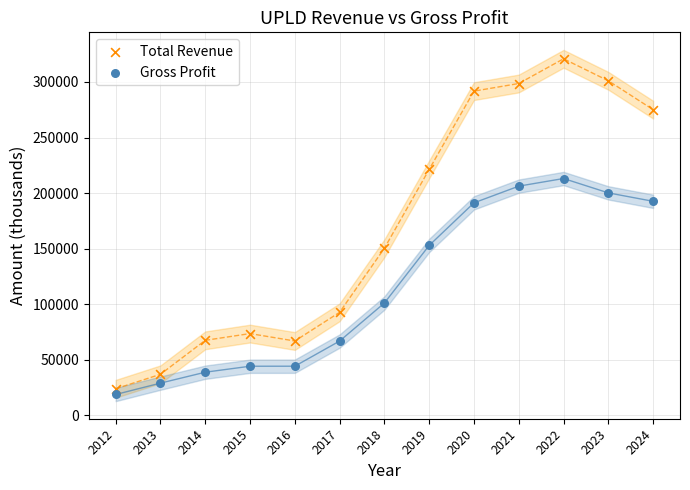

In the Gross Profit series, what Y value is closest to 116009?

101150.2